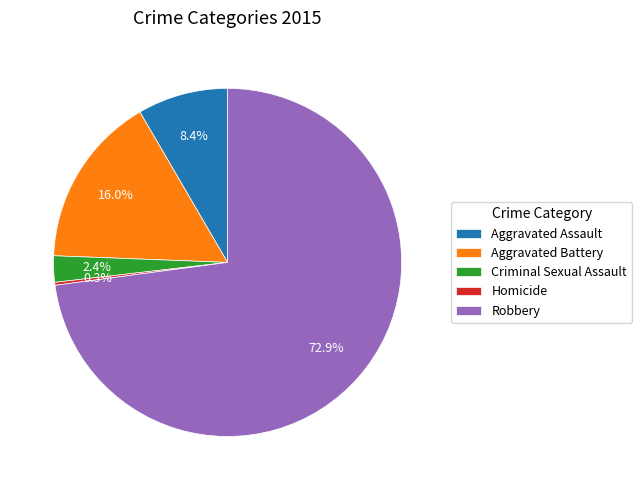

Which has a higher value, Robbery or Criminal Sexual Assault?

Robbery